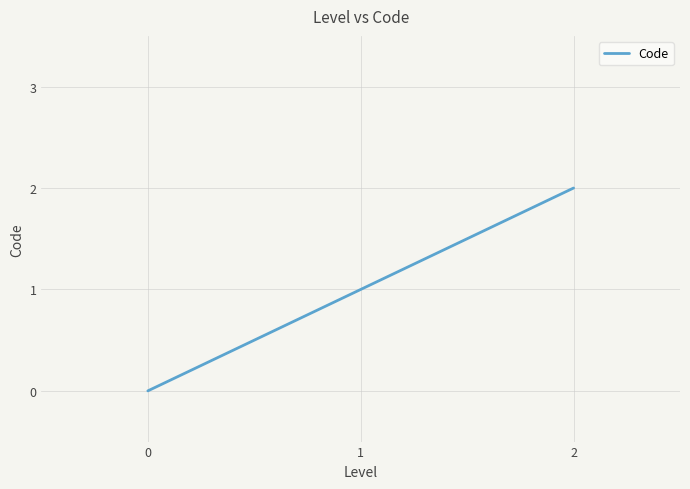

How many lines are shown in the chart?

1